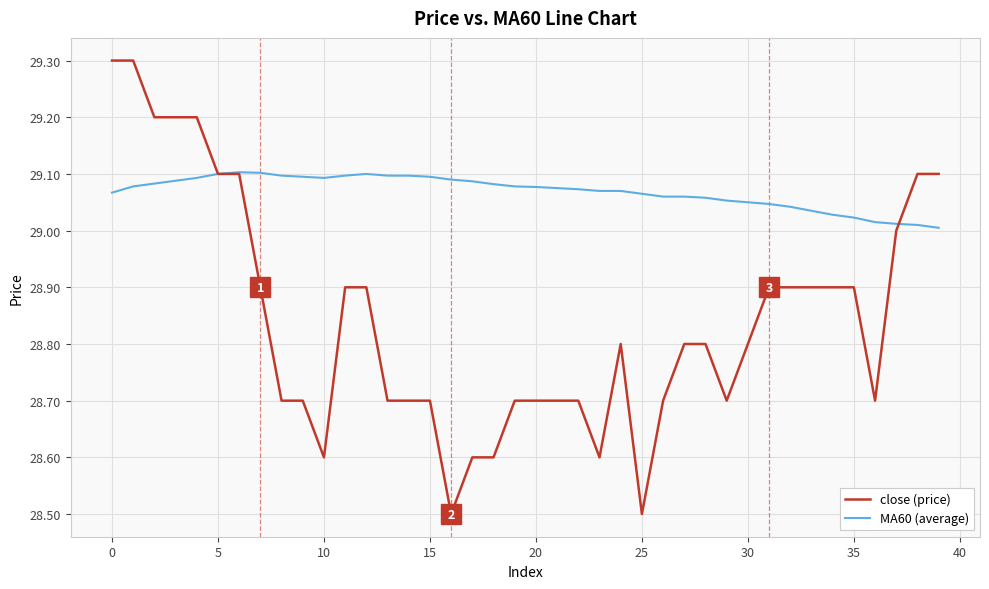

What is the difference between the maximum and minimum values in the close (price) series?

0.8